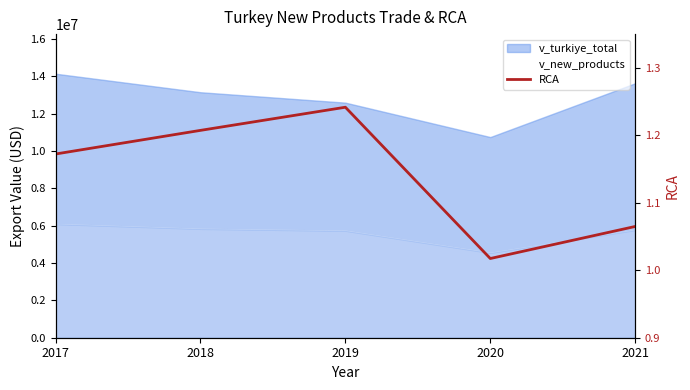

True or false: the data shows 1.1 at 2021.

True